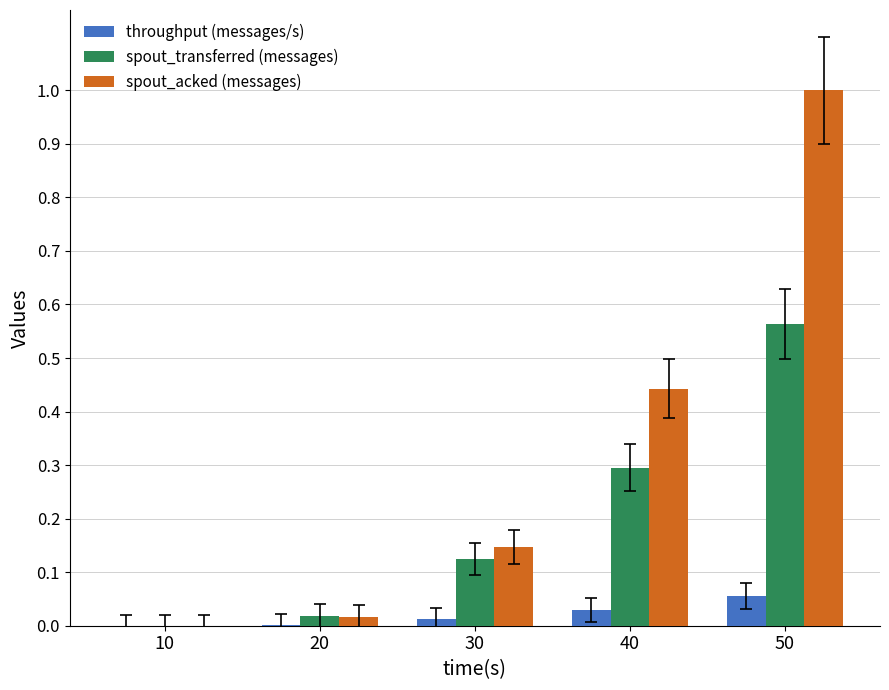

What is the sum of all spout_acked (messages) values?

1.6